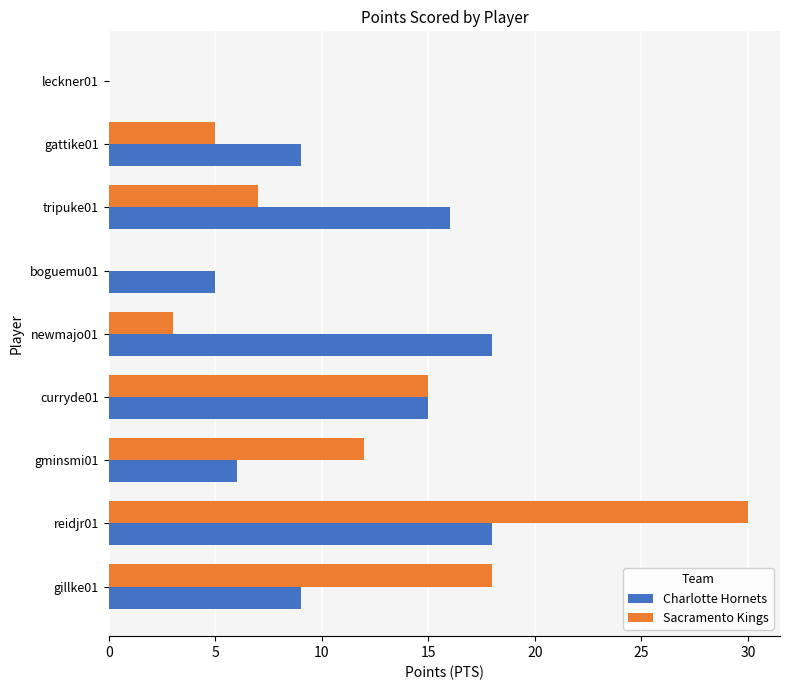

Which series has the largest total across all categories?

Charlotte Hornets